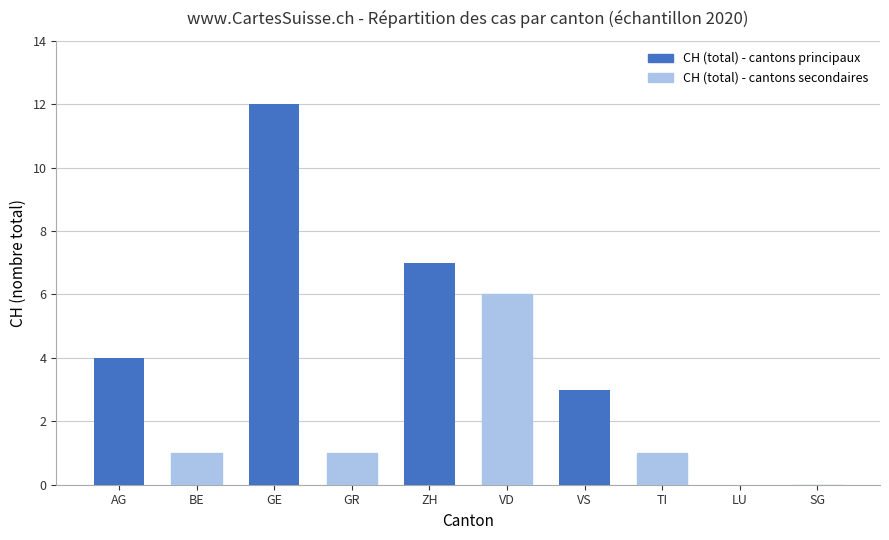

What is the sum of all values?

35